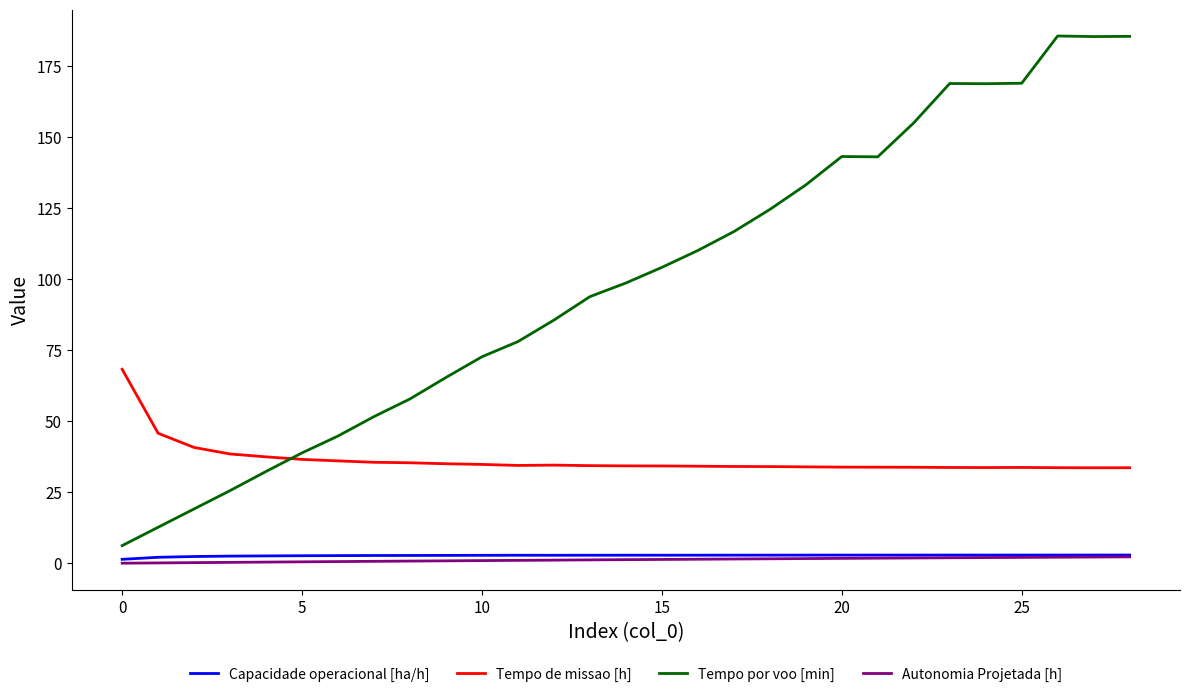

In Tempo por voo [min], how many points are higher than both neighbors (excluding endpoints)?

3